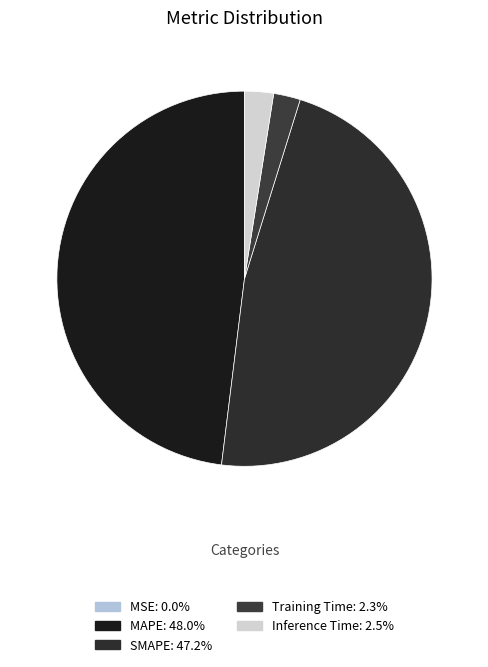

Does any single category account for the majority?

No